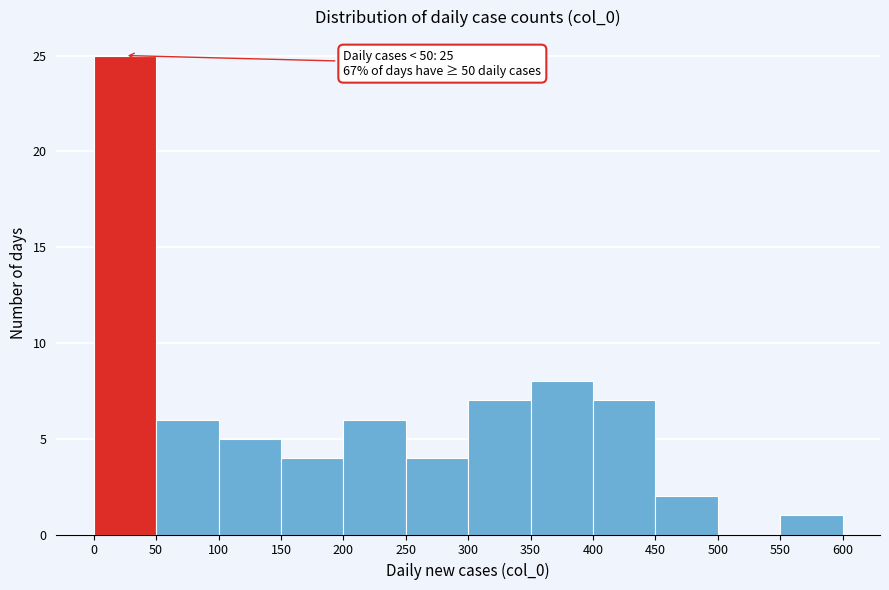

Which range on the x-axis has the tallest bar?

0 to 50